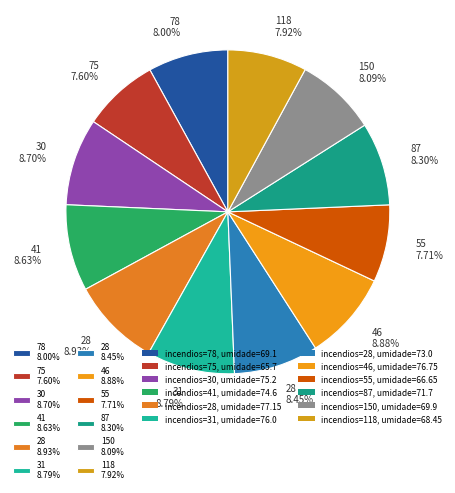

Does 28 8.93% account for over 50% of the chart?

No